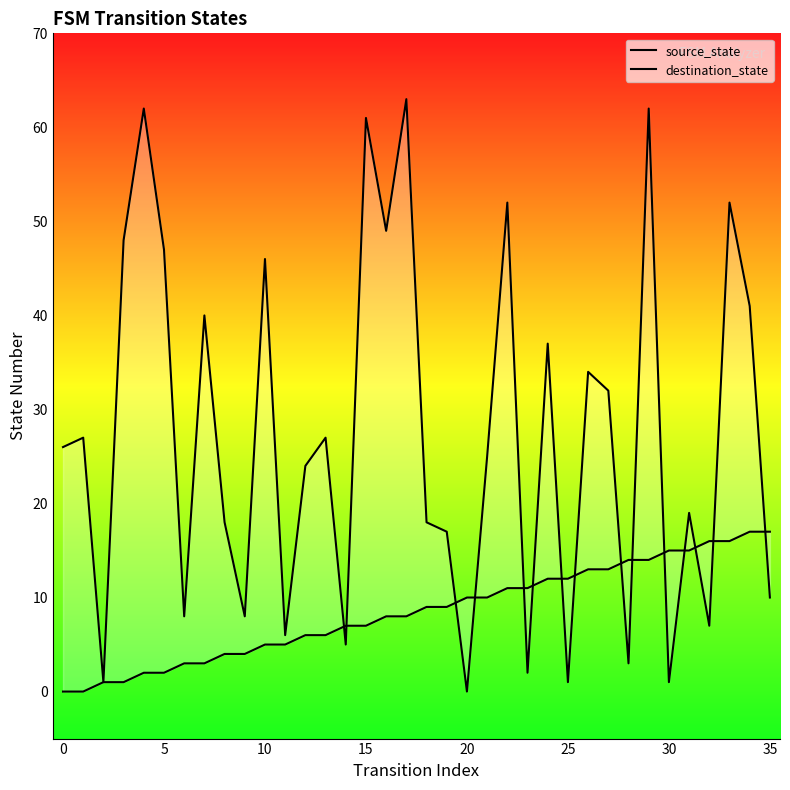

Is the value of source_state at 24 greater than the value of destination_state at 15?

No